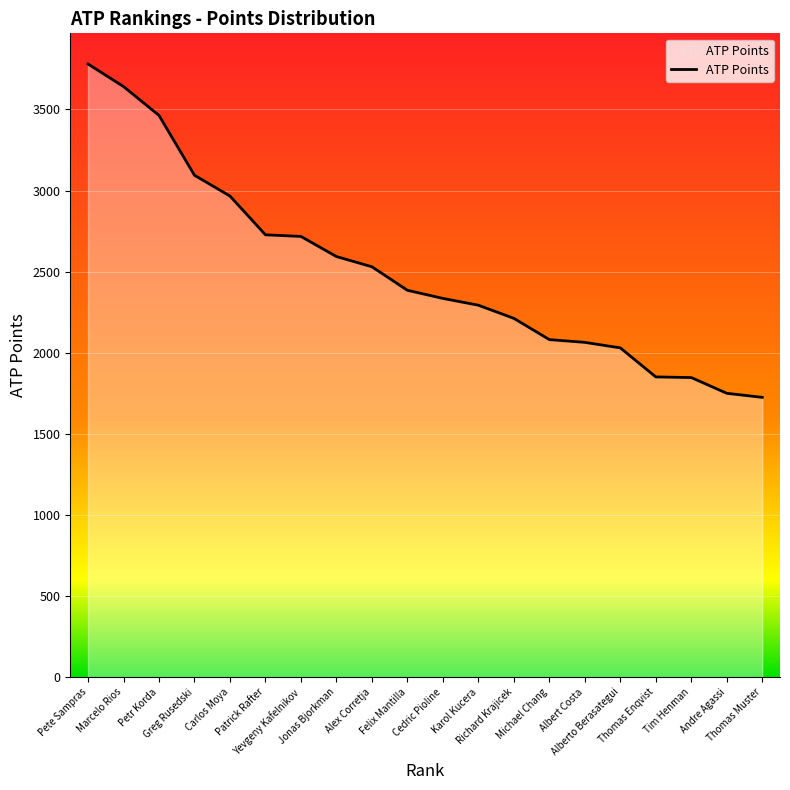

What is the maximum value shown in the chart?

3780